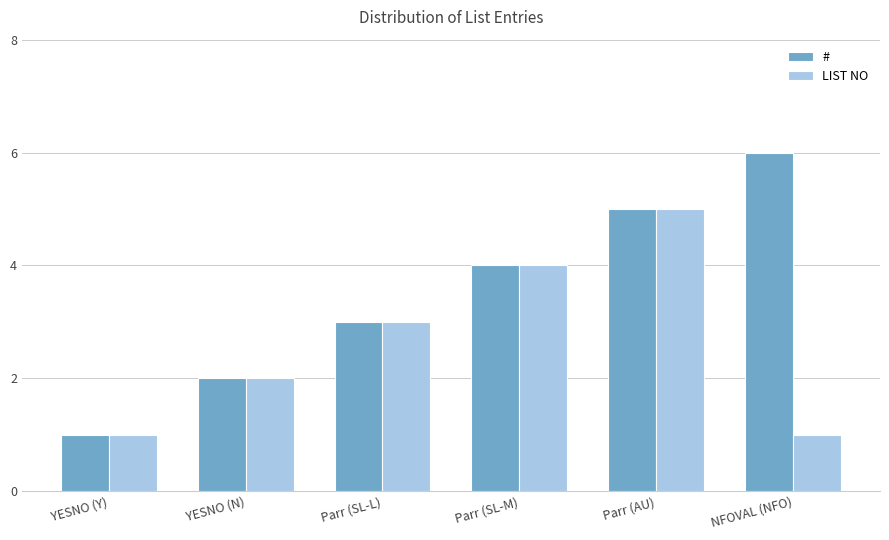

Reading right to left, extract all data points from this chart.

#: 6	5	4	3	2	1
LIST NO: 1	5	4	3	2	1